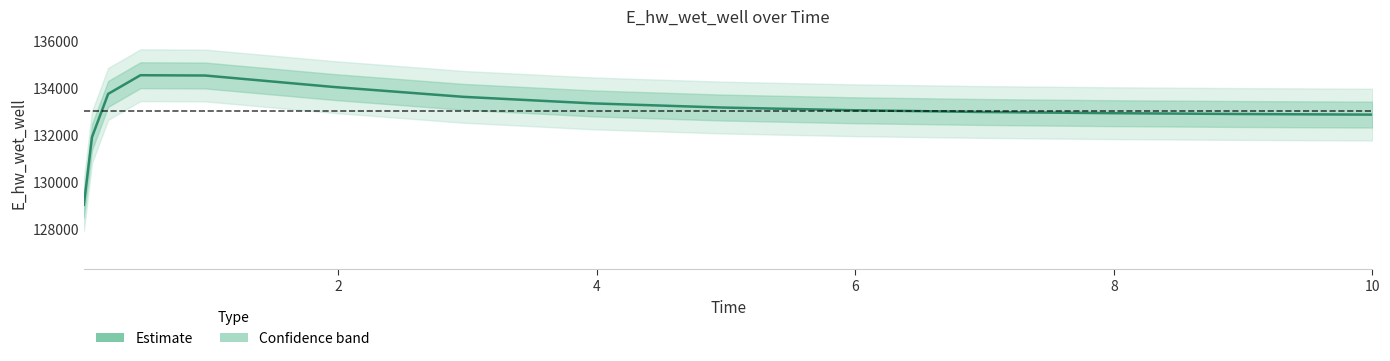

How many data points does each series have?

15